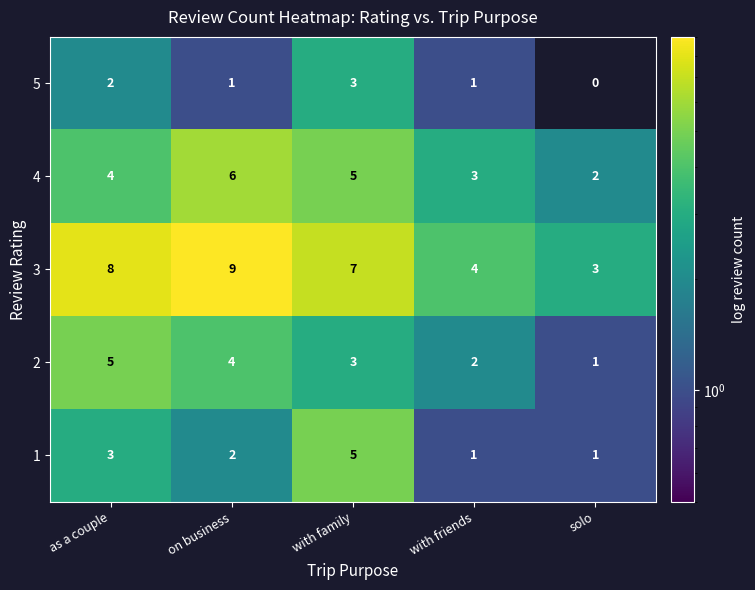

What is the maximum value shown in the chart?

9